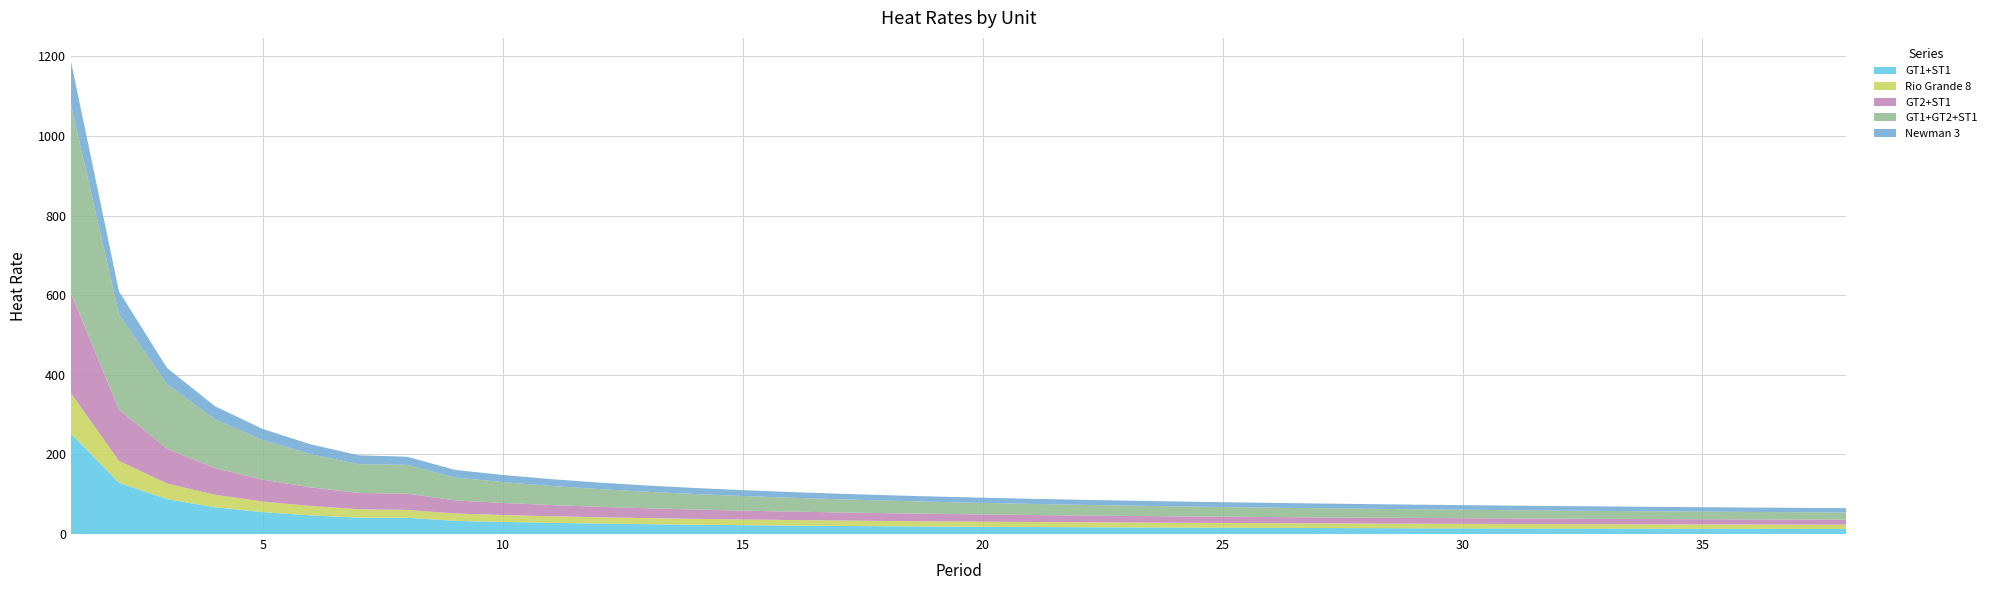

Reading left to right, extract all data points from this chart.

GT1+ST1: 1=252.0	2=128.8	3=87.8	4=67.3	5=55.0	6=46.8	7=40.9	8=40.9	9=33.1	10=30.4	11=28.2	12=26.3	13=24.8	14=23.4	15=22.3	16=21.2	17=20.4	18=19.6	19=18.9	20=18.2	21=17.6	22=17.1	23=16.6	24=16.2	25=15.8	26=15.4	27=15.1	28=14.8	29=14.5	30=14.2	31=14.0	32=13.7	33=13.5	34=13.3	35=13.1	36=12.9	37=12.8	38=12.6
Rio Grande 8: 1=101.6	2=54.7	3=39.1	4=31.3	5=26.6	6=23.5	7=21.3	8=19.7	9=18.4	10=17.3	11=16.5	12=15.8	13=15.2	14=14.7	15=14.3	16=13.9	17=13.6	18=13.3	19=13.0	20=12.8	21=12.6	22=12.4	23=12.2	24=12.1	25=11.9	26=11.8	27=11.7	28=11.6	29=11.5	30=11.4	31=11.3	32=11.2	33=11.1	34=11.1	35=11.0	36=10.9	37=10.9	38=10.8
GT2+ST1: 1=252.0	2=128.8	3=87.8	4=67.3	5=55.0	6=46.8	7=40.9	8=40.9	9=33.1	10=30.4	11=28.2	12=26.3	13=24.8	14=23.4	15=22.3	16=21.2	17=20.4	18=19.6	19=18.9	20=18.2	21=17.6	22=17.1	23=16.6	24=16.2	25=15.8	26=15.4	27=15.1	28=14.8	29=14.5	30=14.2	31=14.0	32=13.7	33=13.5	34=13.3	35=13.1	36=12.9	37=12.8	38=12.6
GT1+GT2+ST1: 1=472.9	2=239.2	3=161.3	4=122.3	5=99.0	6=83.4	7=72.3	8=72.3	9=57.4	10=52.2	11=48.0	12=44.5	13=41.5	14=38.9	15=36.7	16=34.8	17=33.0	18=31.5	19=30.2	20=28.9	21=27.8	22=26.8	23=25.9	24=25.1	25=24.3	26=23.6	27=22.9	28=22.3	29=21.8	30=21.2	31=20.7	32=20.3	33=19.8	34=19.4	35=19.0	36=18.7	37=18.3	38=18.0
Newman 3: 1=108.5	2=58.1	3=41.4	4=33.0	5=28.0	6=24.6	7=22.3	8=20.5	9=19.1	10=18.0	11=17.1	12=16.3	13=15.7	14=15.2	15=14.7	16=14.3	17=13.9	18=13.6	19=13.3	20=13.1	21=12.8	22=12.6	23=12.5	24=12.3	25=12.1	26=12.0	27=11.9	28=11.7	29=11.6	30=11.5	31=11.4	32=11.3	33=11.3	34=11.2	35=11.1	36=11.0	37=11.0	38=10.9